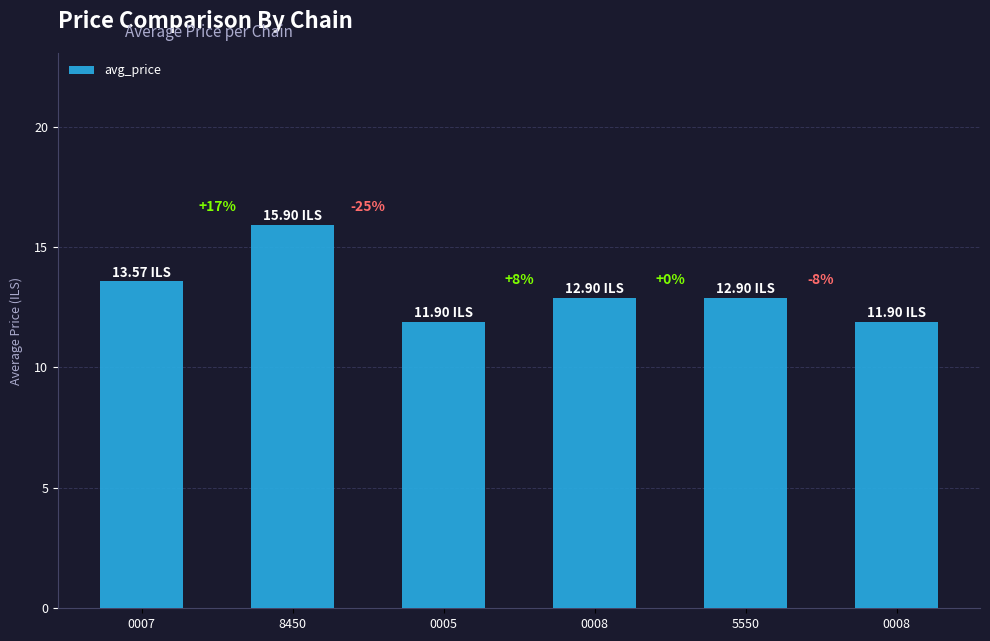

How many bars are there in total?

6